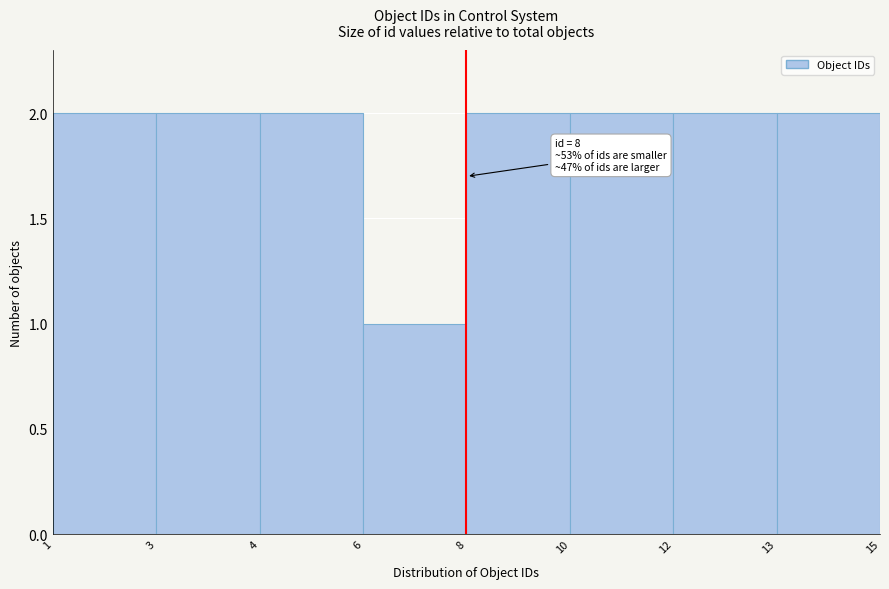

Reading right to left, what are all the values shown in this chart?

13=2	12=2	10=2	8=2	6=1	4=2	3=2	1=2